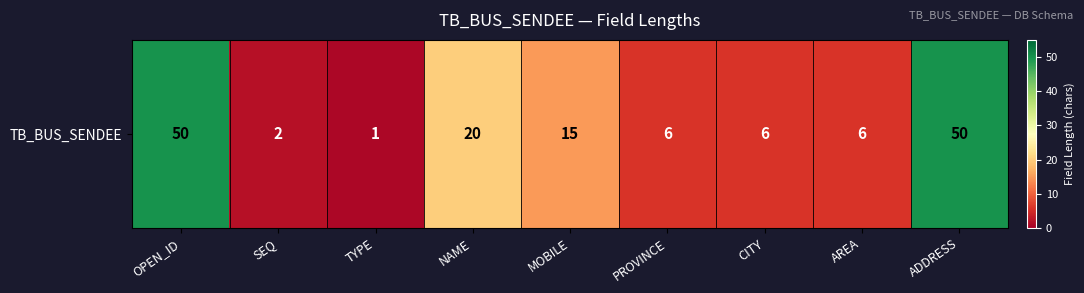

Reading right to left, extract all data points from this chart.

50	6	6	6	15	20	1	2	50